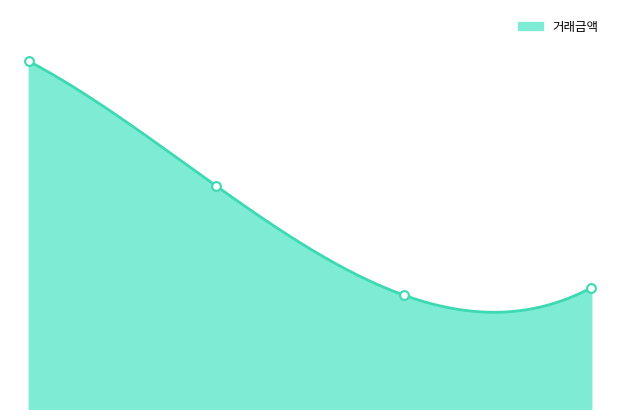

Between 3 and 1, which is larger?

1